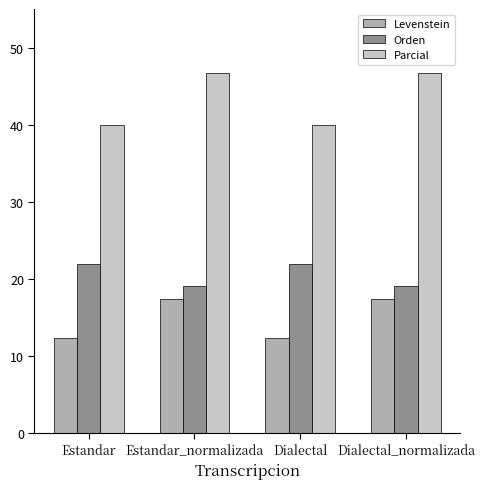

What is the difference between the highest and lowest values at Dialectal?

27.7